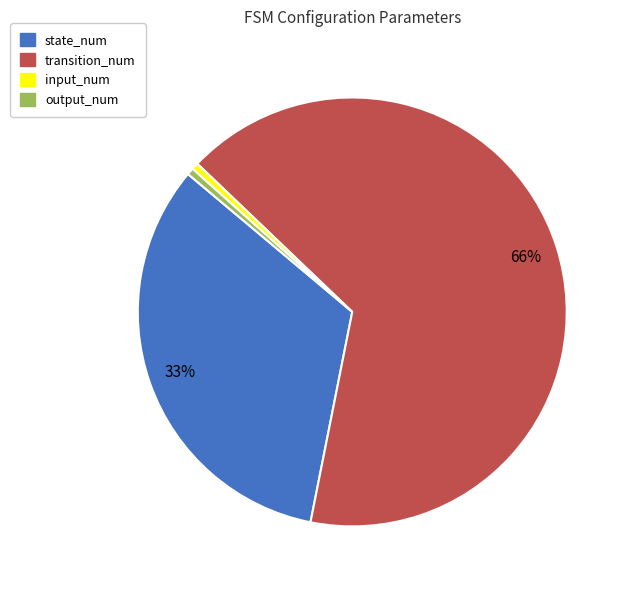

To the nearest percent, what percentage of the pie is output_num?

1%